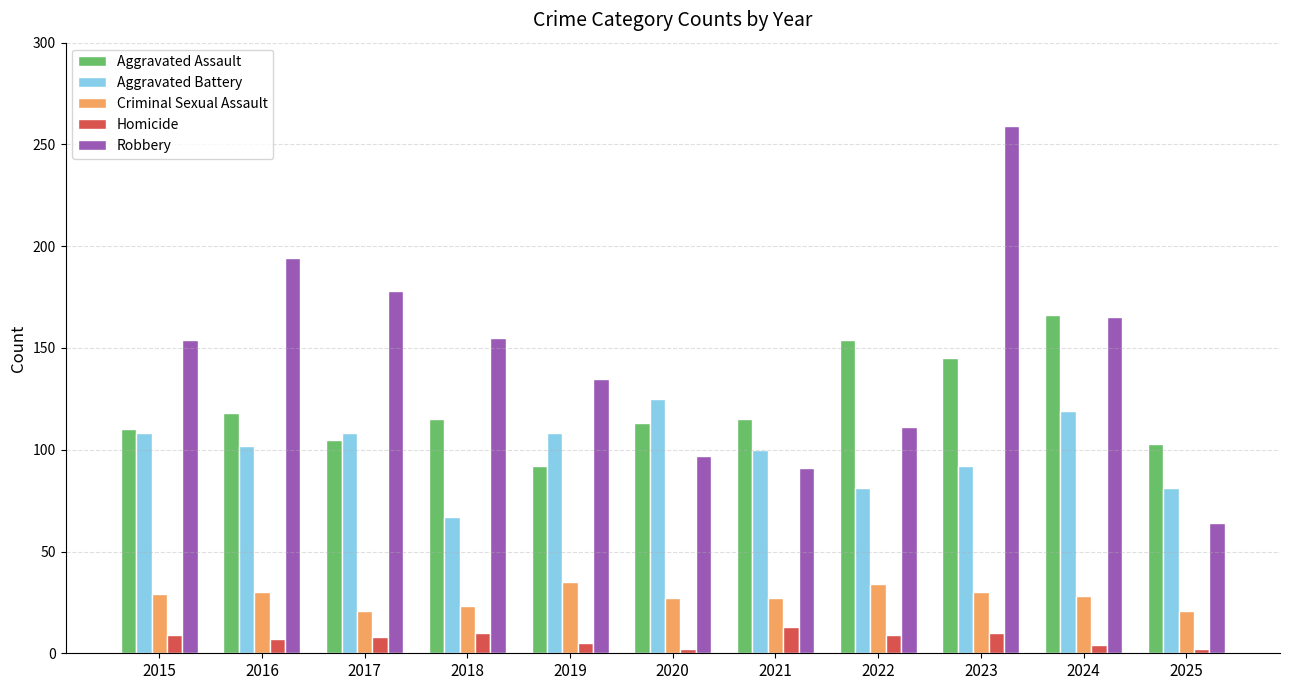

Is it true that Aggravated Assault equals 74 at 2018?

False